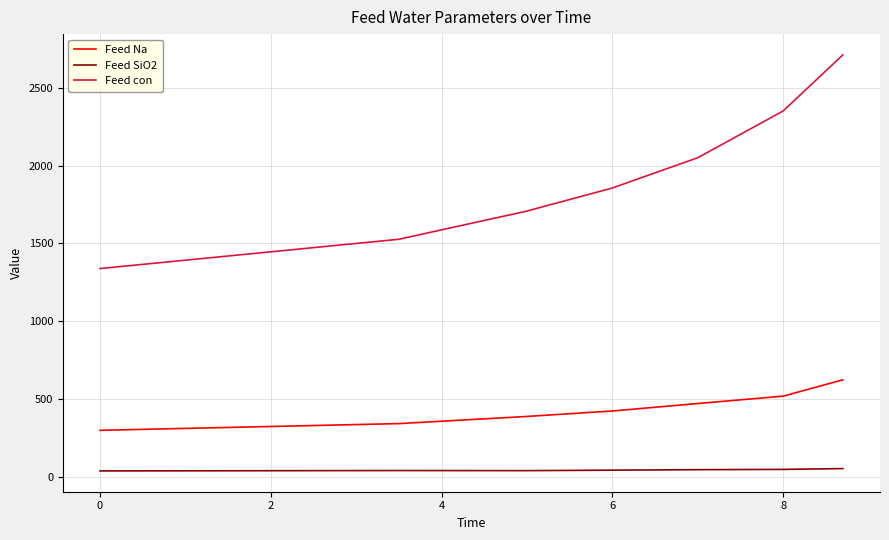

How many categories are shown in the chart?

7